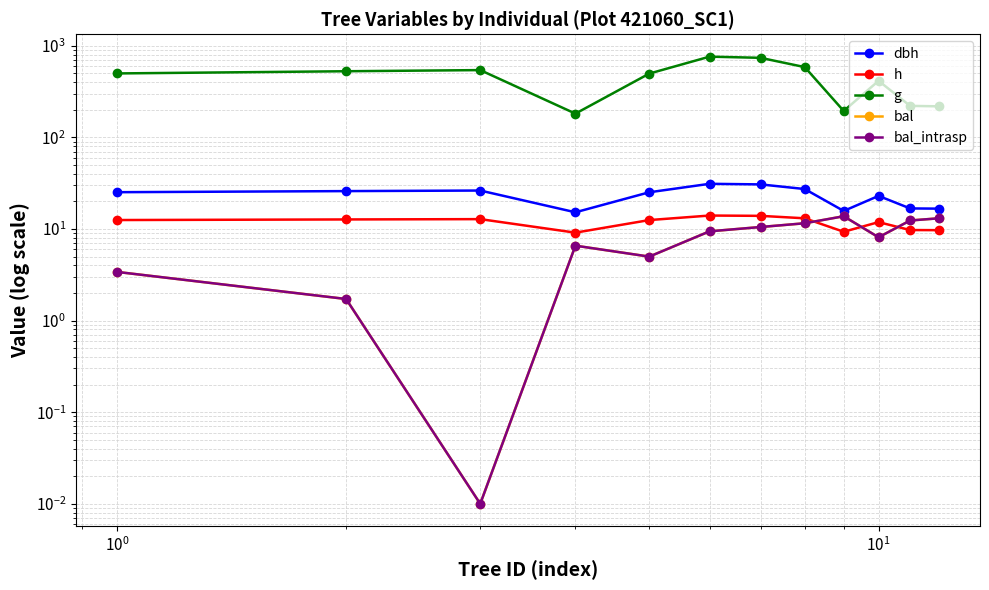

Reading left to right, transcribe all the data shown in this chart.

dbh: 25.2	25.9	26.3	15.2	25.1	31.1	30.6	27.3	15.7	22.9	16.8	16.7
h: 12.5	12.7	12.8	9.1	12.5	14.0	13.9	13.1	9.3	11.9	9.7	9.7
g: 498.2	526.4	541.8	181.4	496.3	759.7	737.5	584.1	194.0	413.7	220.4	217.9
bal: 3.4	1.7	0.0	6.6	5.0	9.4	10.5	11.5	13.8	8.1	12.4	13.1
bal_intrasp: 3.4	1.7	0.0	6.6	5.0	9.4	10.5	11.5	13.8	8.1	12.4	13.1